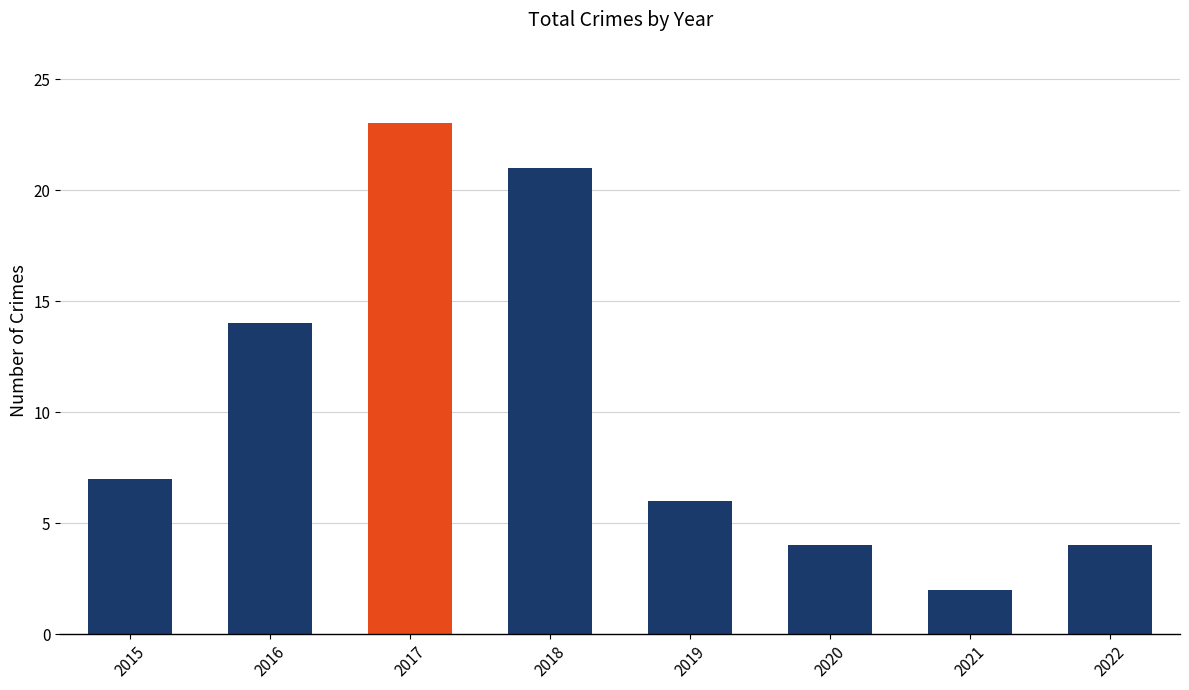

At which category does the chart reach its minimum across all series?

2021